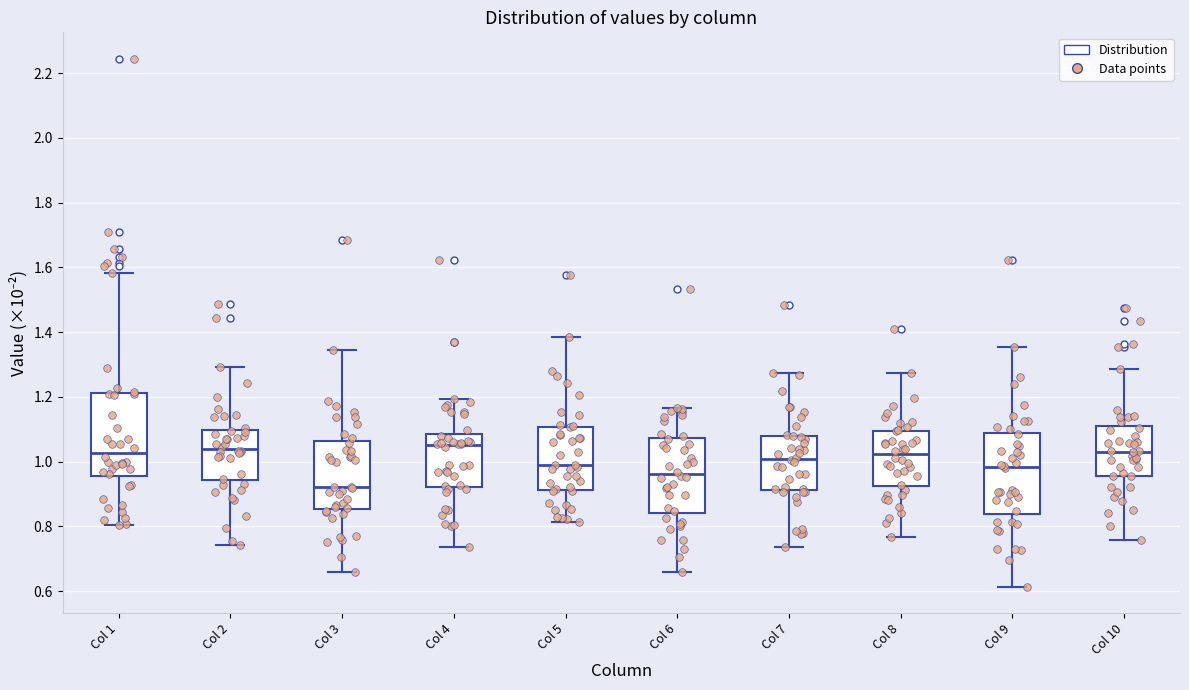

Reading left to right, transcribe this box plot: for each box, give where its median line is, the range the box spans, and where its two whiskers end, as read against the y-axis. The values are not printed on the chart, so give them approximately, as read against the axis.

Col 1: median 1.02, box 0.96 to 1.22, whiskers 0.80 to 1.58
Col 2: median 1.04, box 0.94 to 1.10, whiskers 0.74 to 1.30
Col 3: median 0.92, box 0.86 to 1.06, whiskers 0.66 to 1.34
Col 4: median 1.06, box 0.92 to 1.08, whiskers 0.74 to 1.20
Col 5: median 0.98, box 0.92 to 1.10, whiskers 0.82 to 1.38
Col 6: median 0.96, box 0.84 to 1.08, whiskers 0.66 to 1.16
Col 7: median 1.00, box 0.92 to 1.08, whiskers 0.74 to 1.28
Col 8: median 1.02, box 0.92 to 1.10, whiskers 0.76 to 1.28
Col 9: median 0.98, box 0.84 to 1.08, whiskers 0.62 to 1.36
Col 10: median 1.04, box 0.96 to 1.10, whiskers 0.76 to 1.28